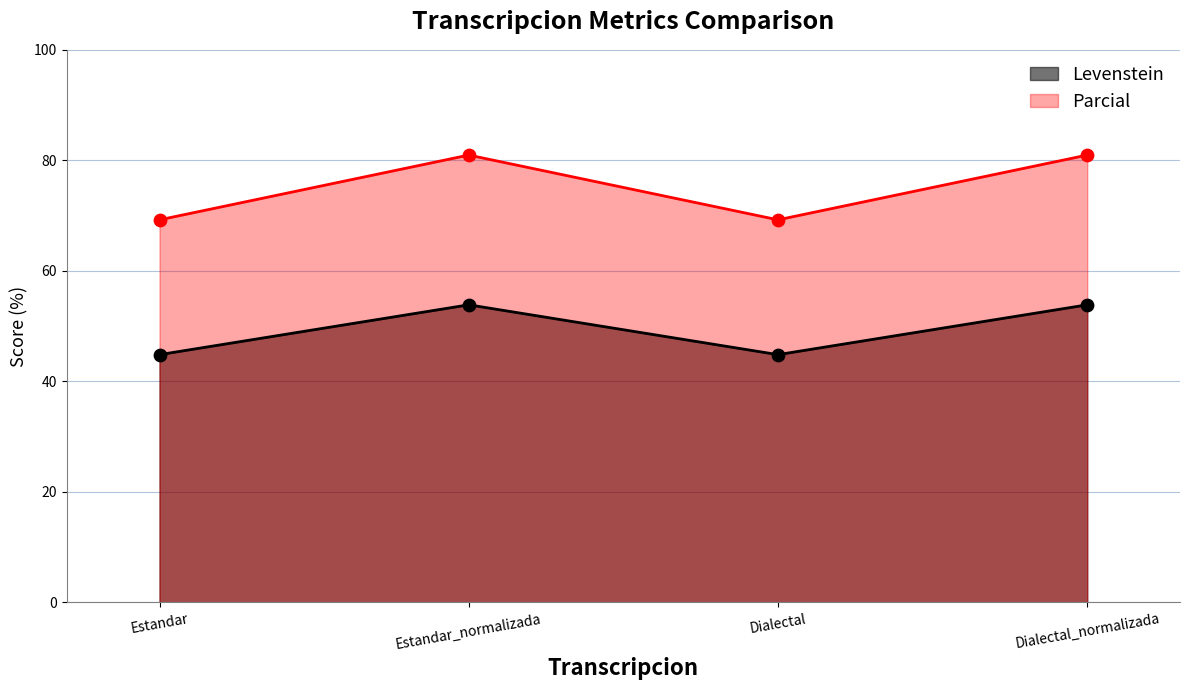

At which category is the sum across all series the highest?

Estandar_normalizada